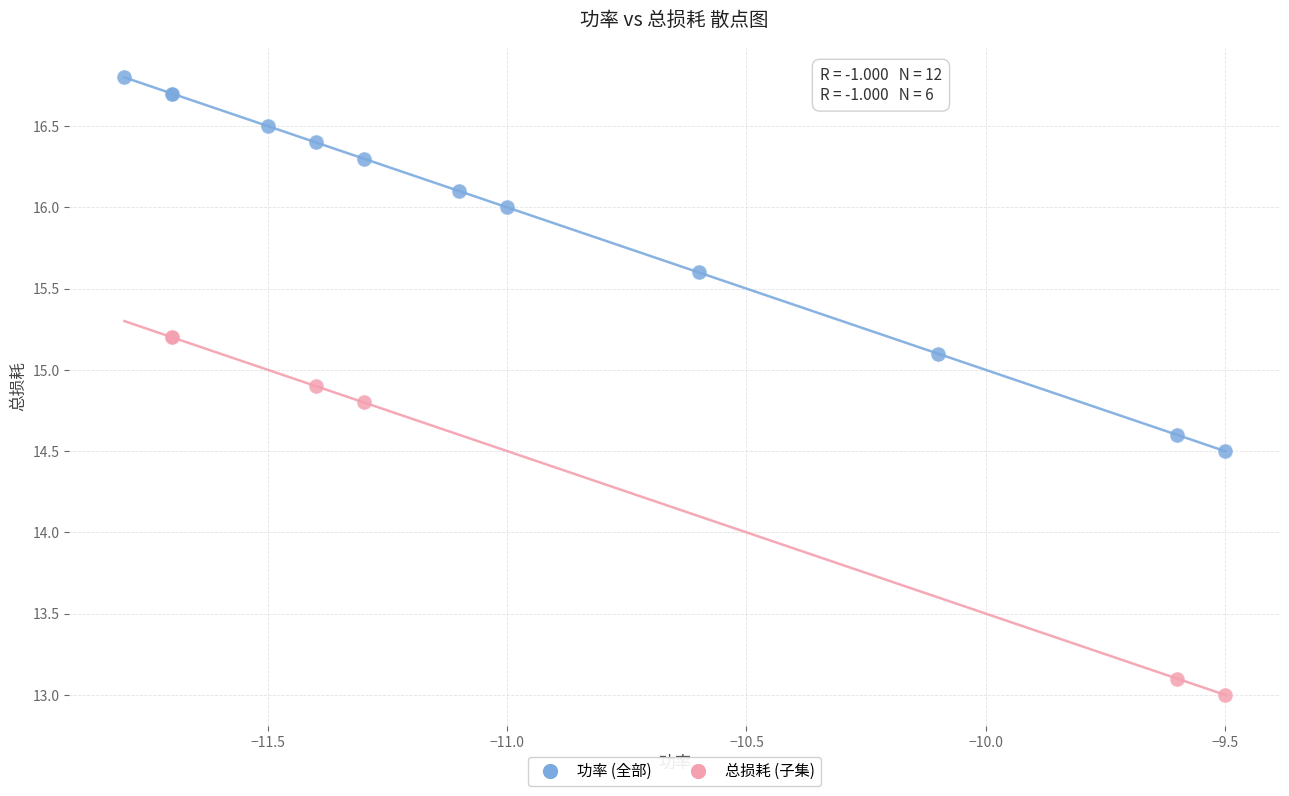

Which series reaches the maximum Y coordinate?

功率 (全部)